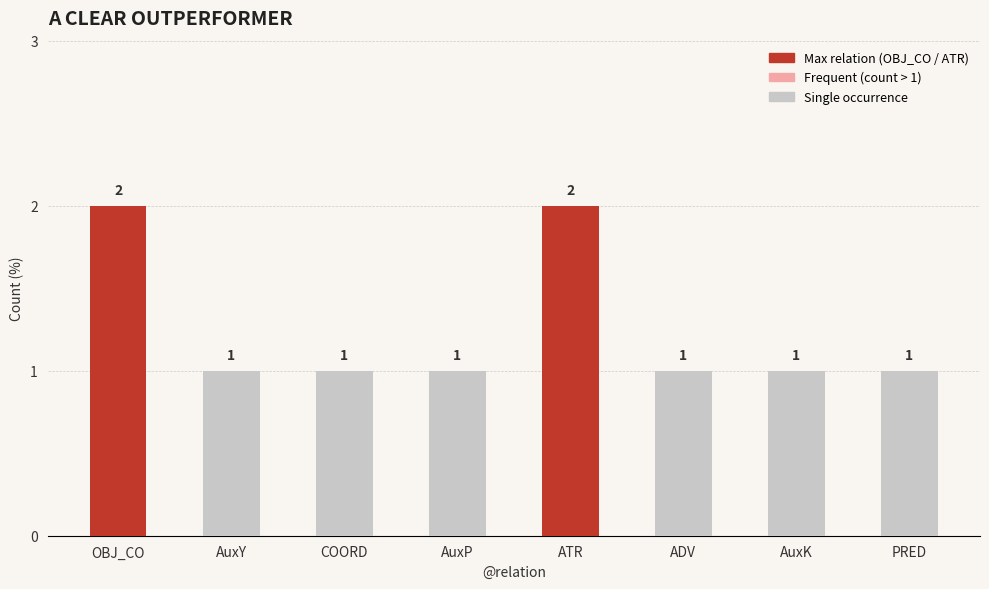

What is the maximum value shown in the chart?

2